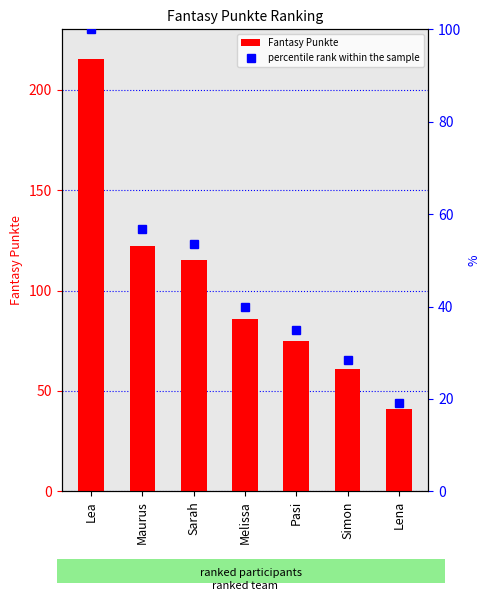

How many bars are there in total?

7